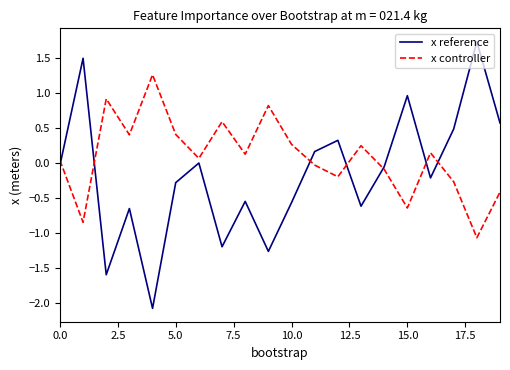

Which series has the largest total across all categories?

x controller